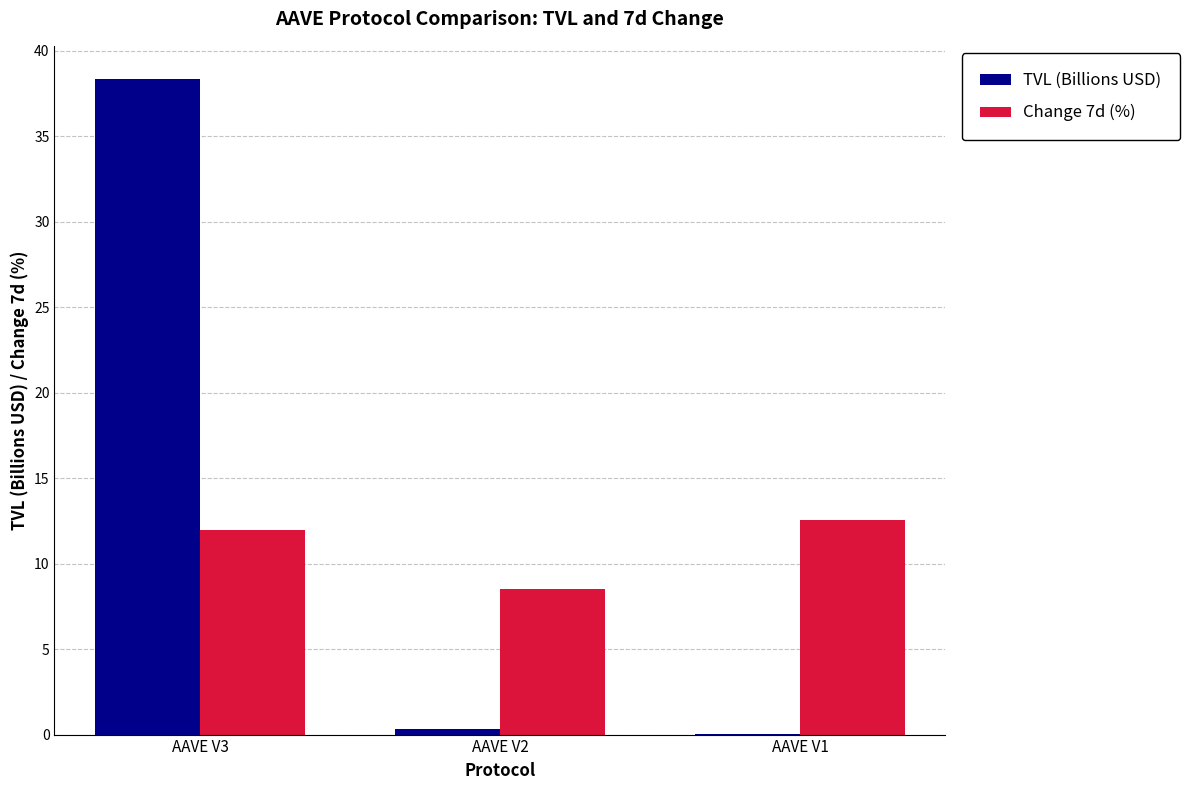

Which series changed the most between AAVE V3 and AAVE V1?

TVL (Billions USD)